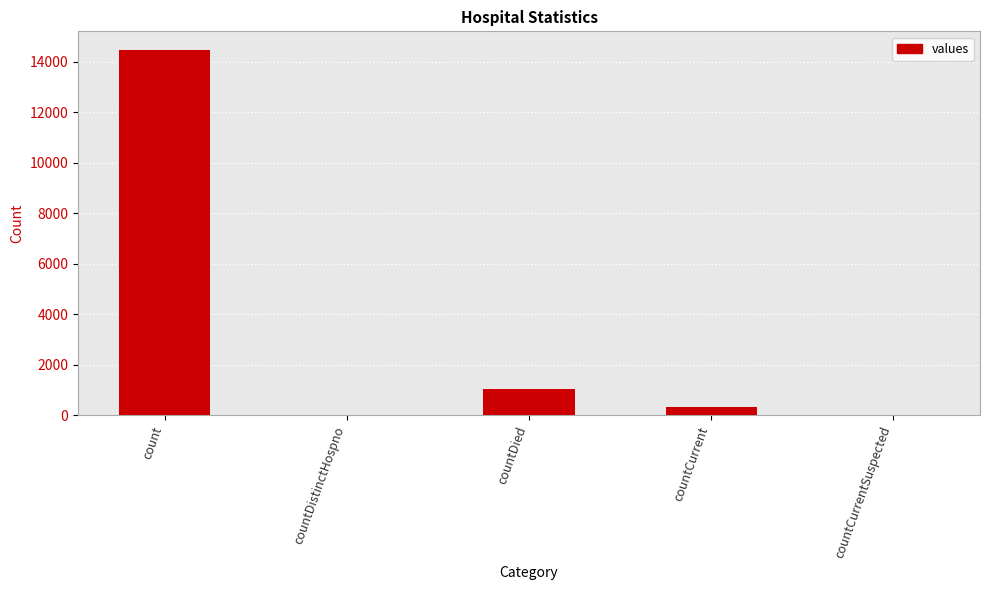

Reading left to right, transcribe all the data shown in this chart.

count=14488	countDistinctHospno=0	countDied=1033	countCurrent=345	countCurrentSuspected=0